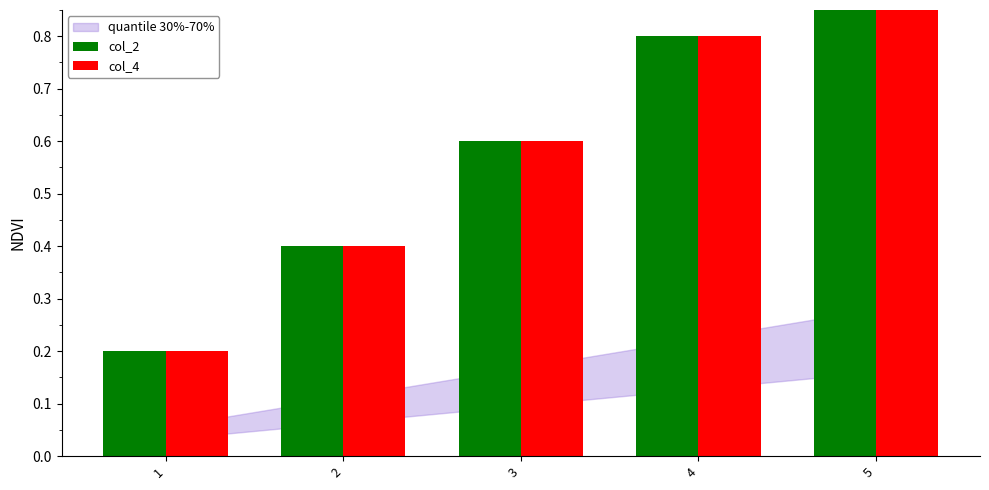

What is the total value across all series at 5?

2.0